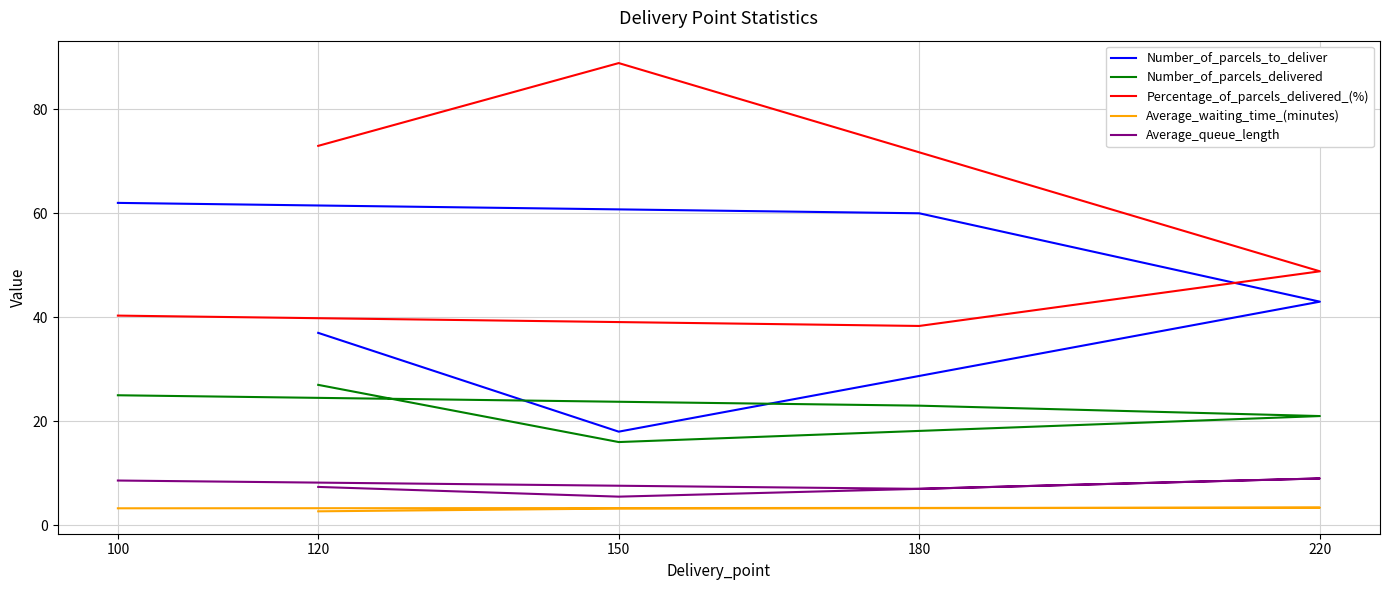

Which series has the widest spread of values?

Percentage_of_parcels_delivered_(%)